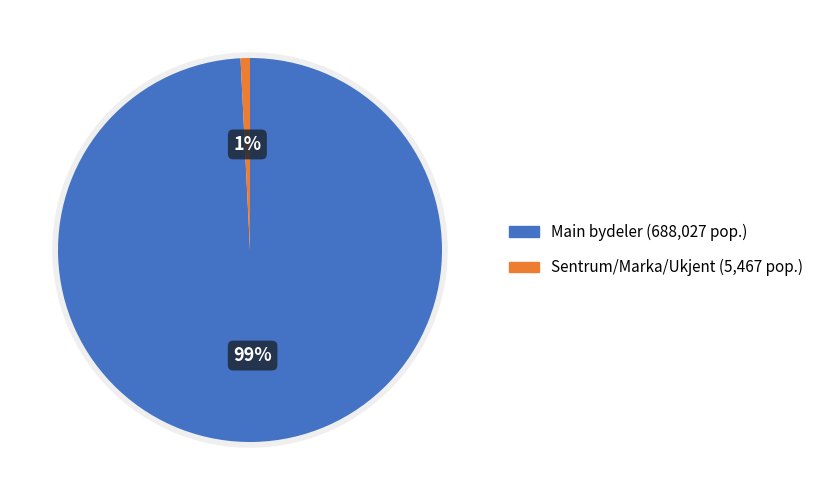

Which slice is the smallest?

Sentrum